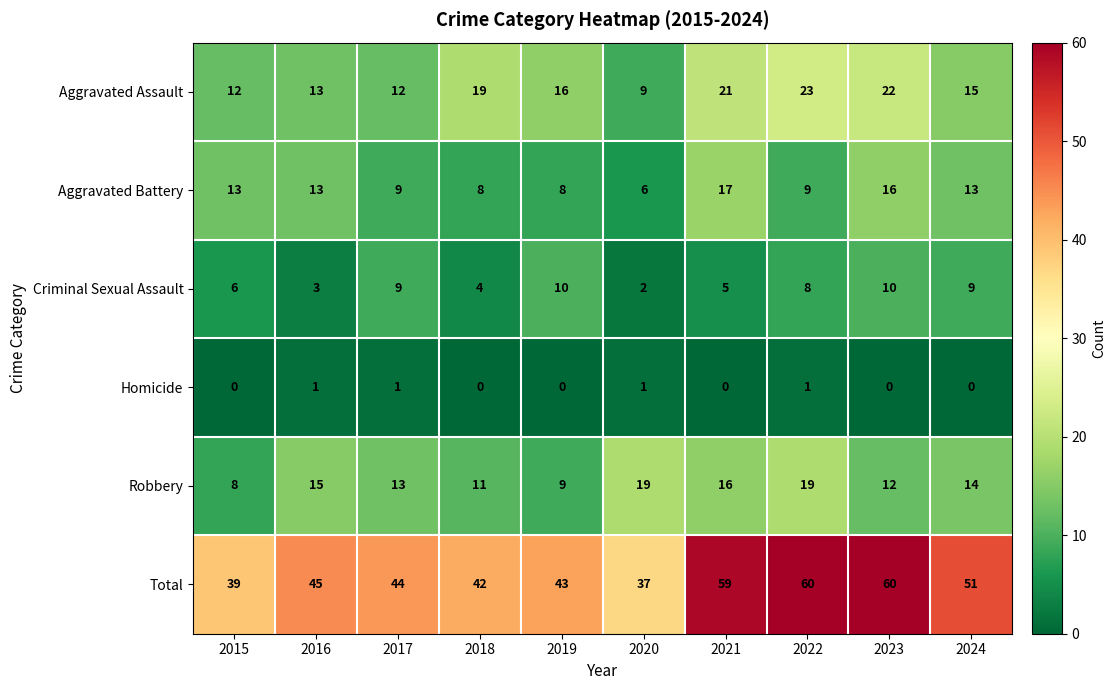

Rank the series by their maximum value, from highest to lowest.

Total, Aggravated Assault, Robbery, Aggravated Battery, Criminal Sexual Assault, Homicide